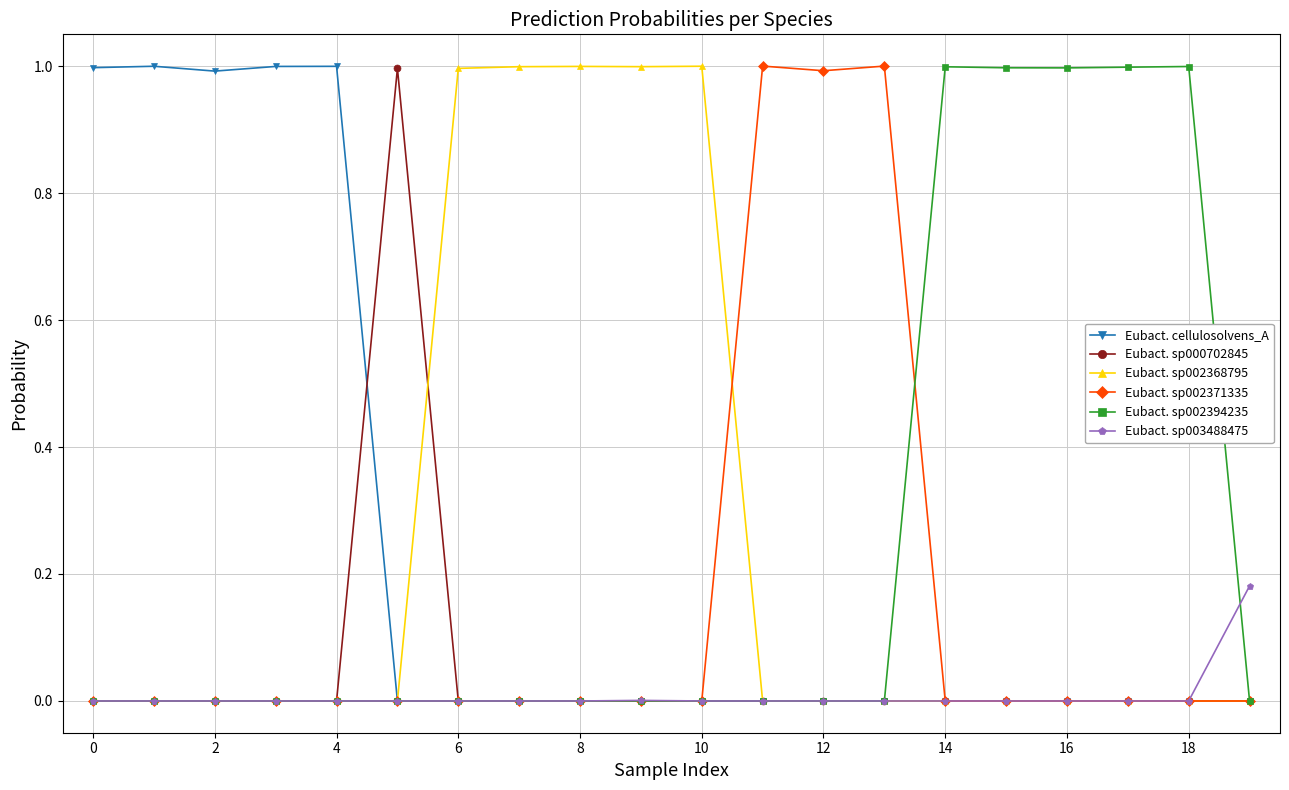

What is the greatest value displayed?

1.0